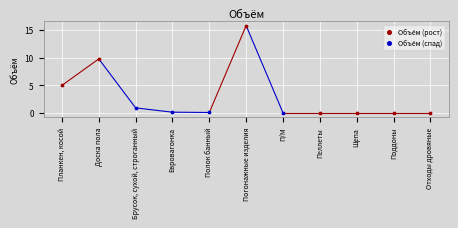

Which series reaches the maximum Y coordinate?

Объём (рост)